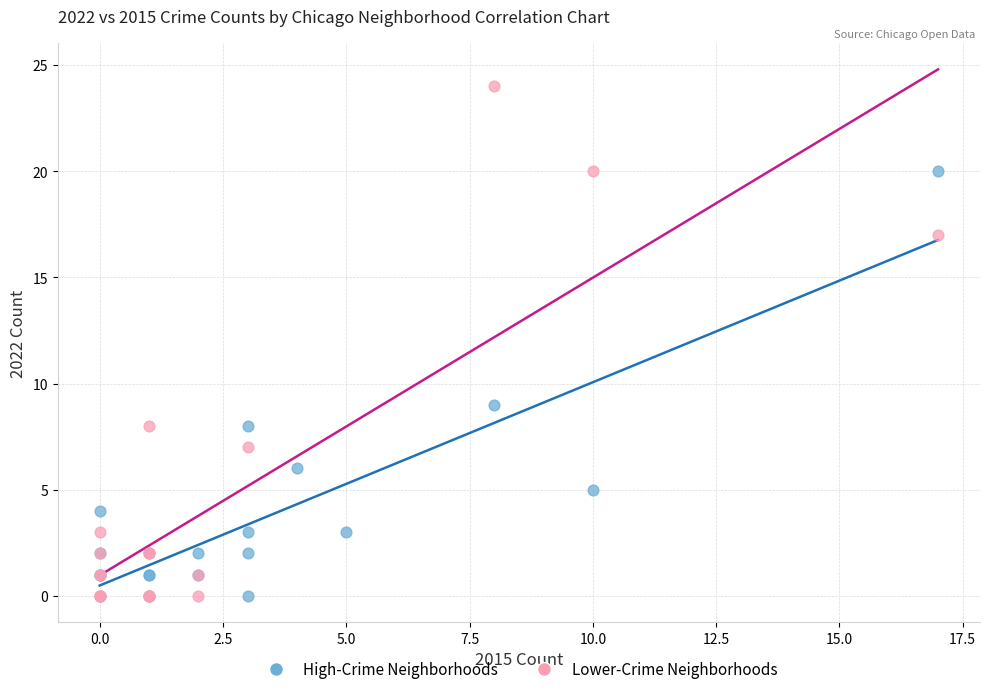

What are all the series names shown in the legend?

High-Crime Neighborhoods, Lower-Crime Neighborhoods